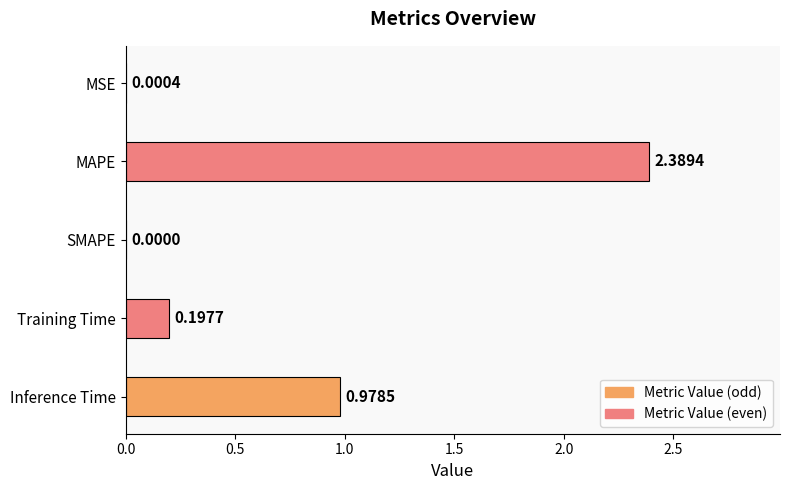

What is the average value?

0.7